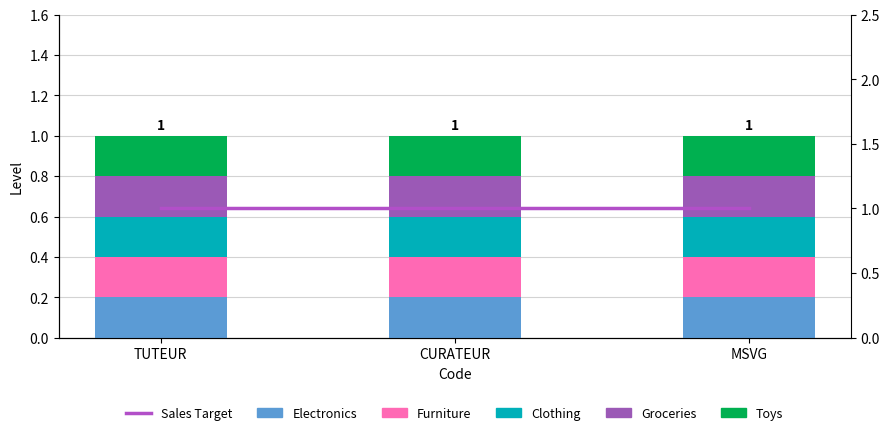

Is it true that Electronics equals 0.3 at MSVG?

False